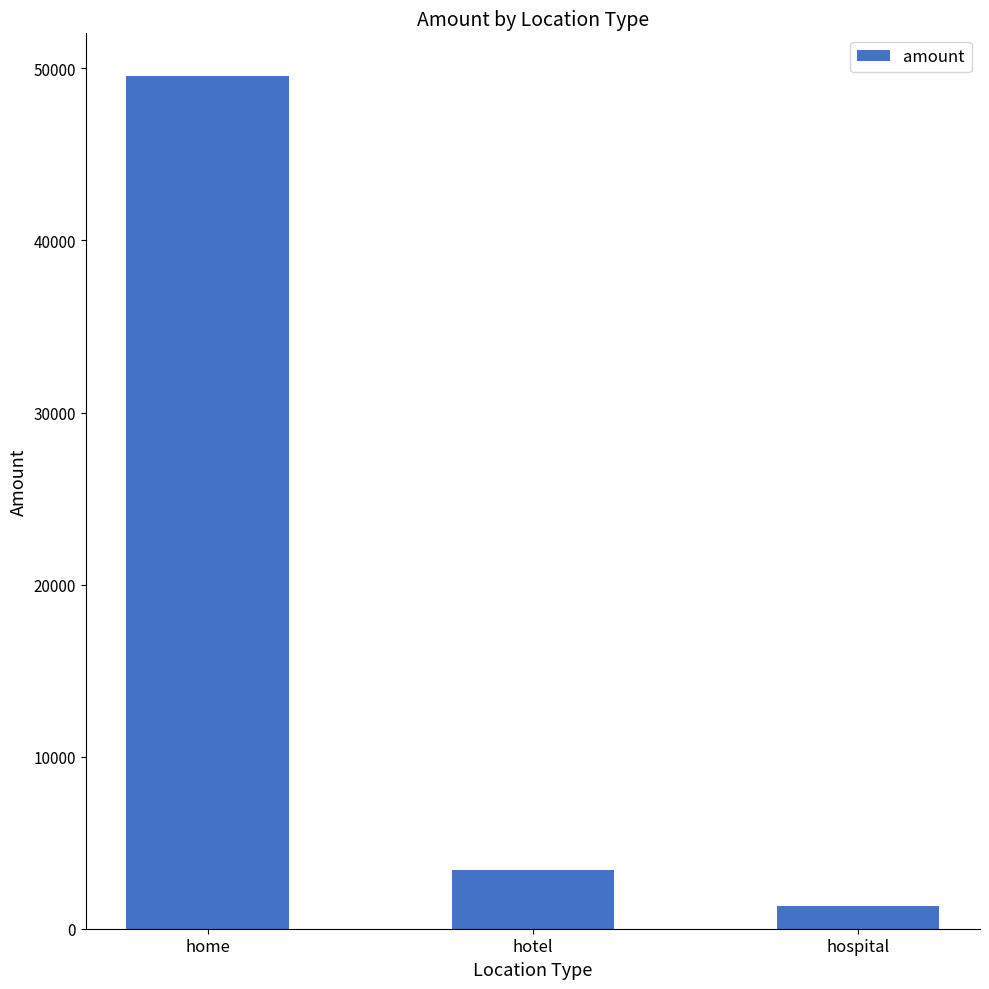

Approximately how many times larger is the value at hotel compared to hospital?

2.5